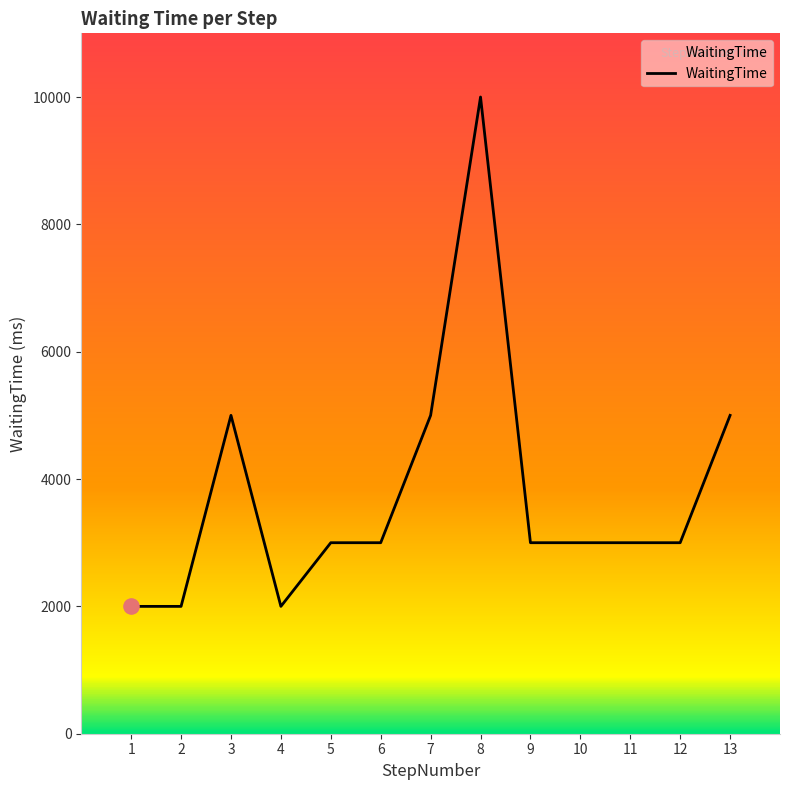

Which has a higher value, 13 or 12?

13